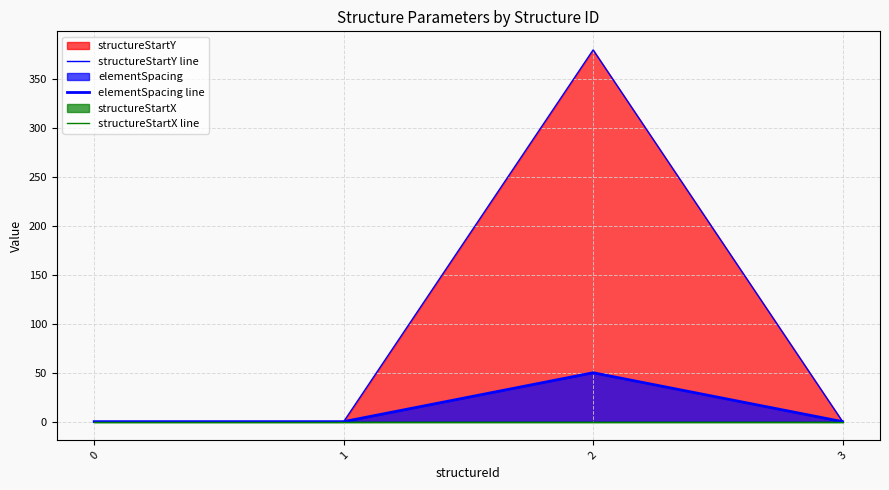

True or false: elementSpacing line and structureStartX line cross at least once.

False